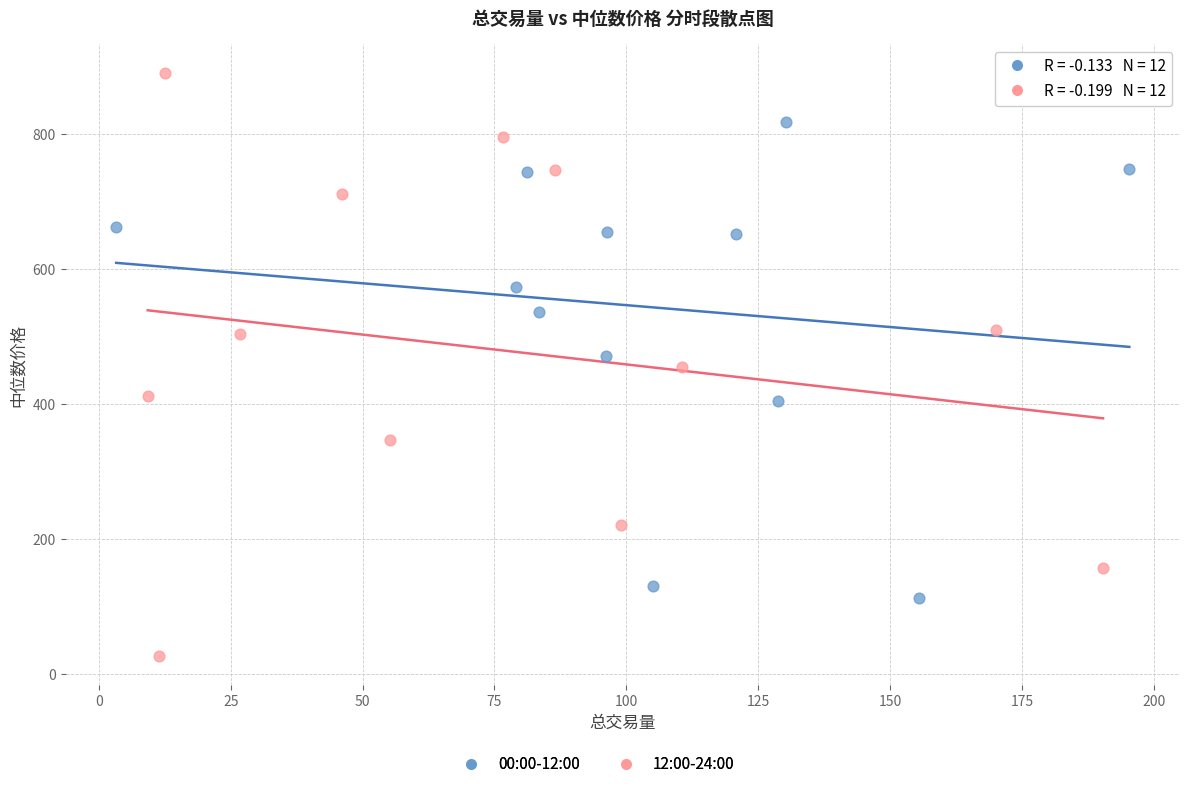

Which series has the largest Y range (max minus min)?

12:00-24:00